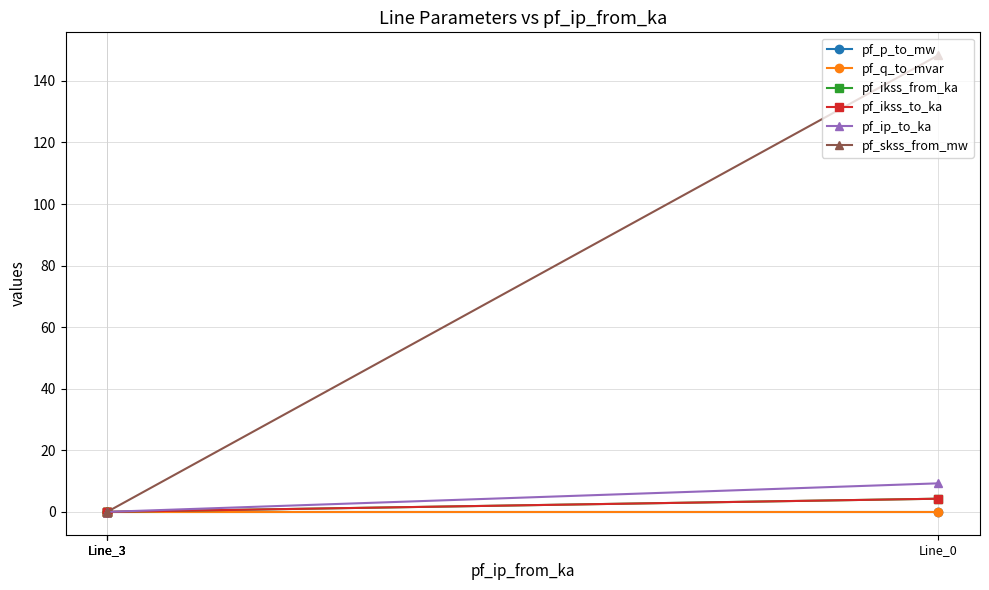

How many lines are shown in the chart?

6